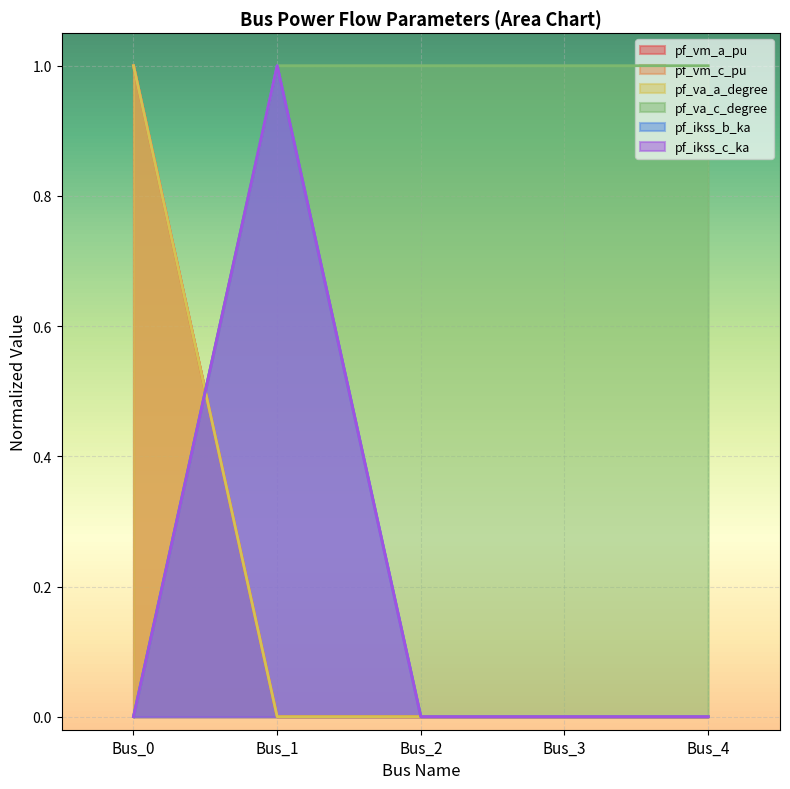

Rank the categories by pf_vm_a_pu value from highest to lowest.

Bus_0, Bus_1, Bus_2, Bus_3, Bus_4